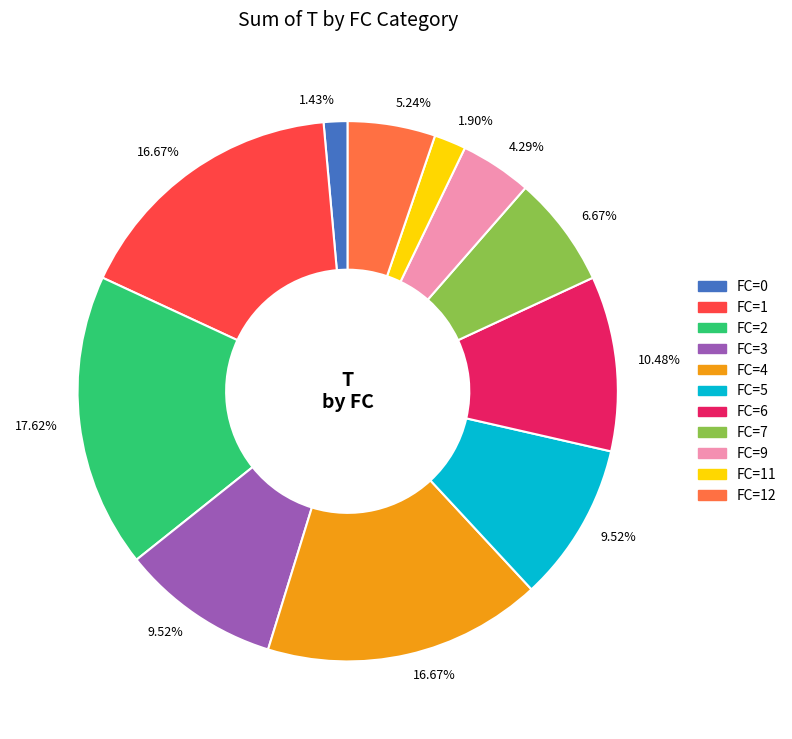

Is there a majority slice in this chart?

No